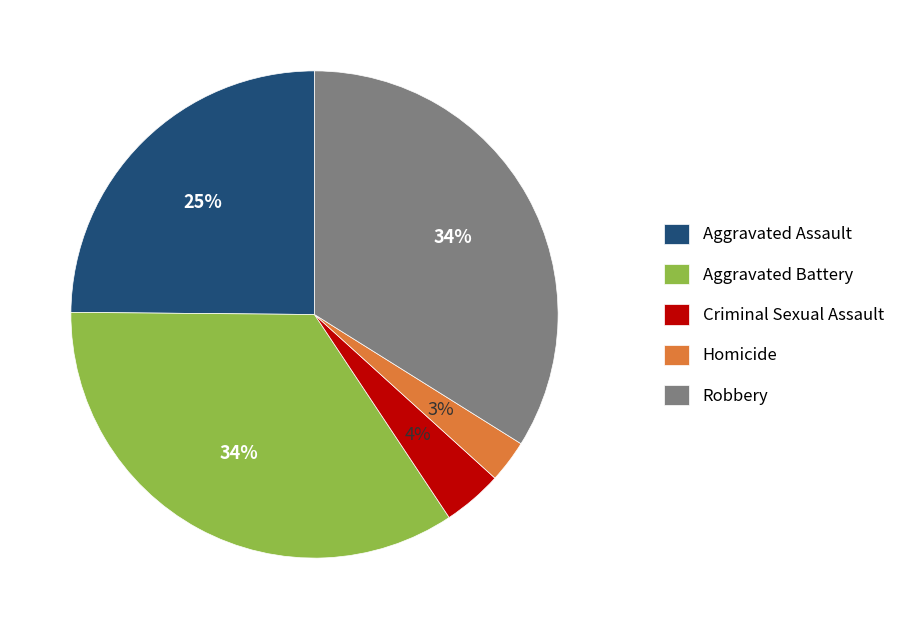

Between Aggravated Battery and Homicide, which is larger?

Aggravated Battery